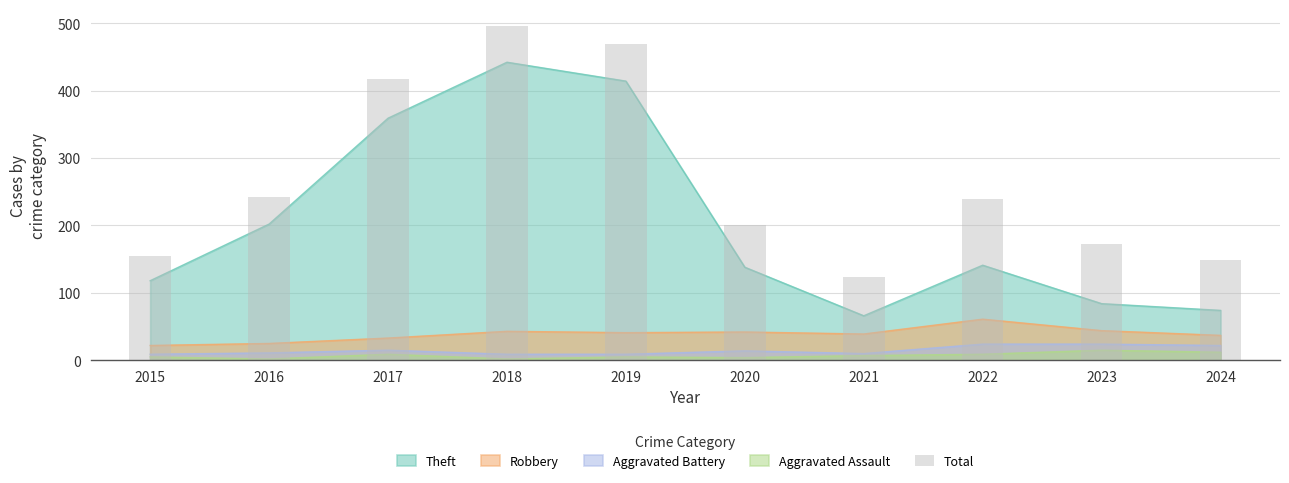

What is the value of the 2nd bar from the left?

242